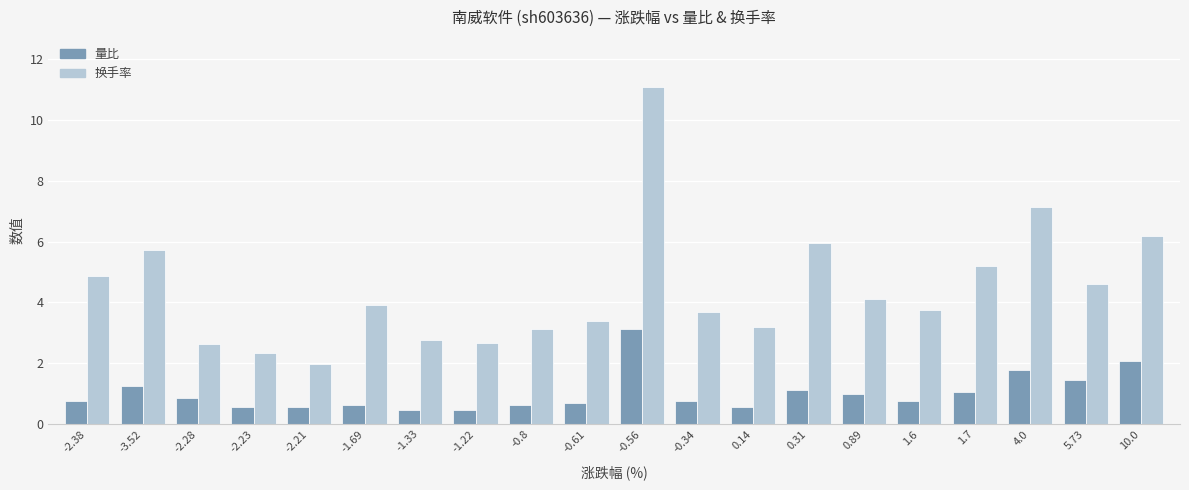

Count the number of categories in the chart.

20